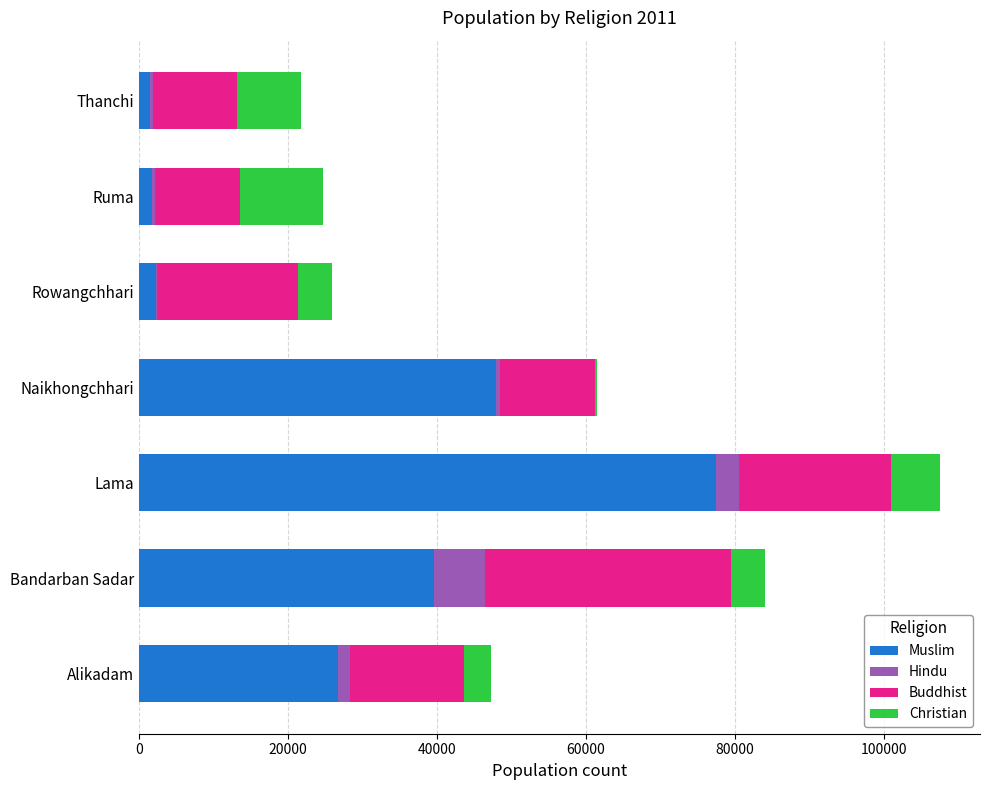

At which category is the sum across all series the highest?

Lama